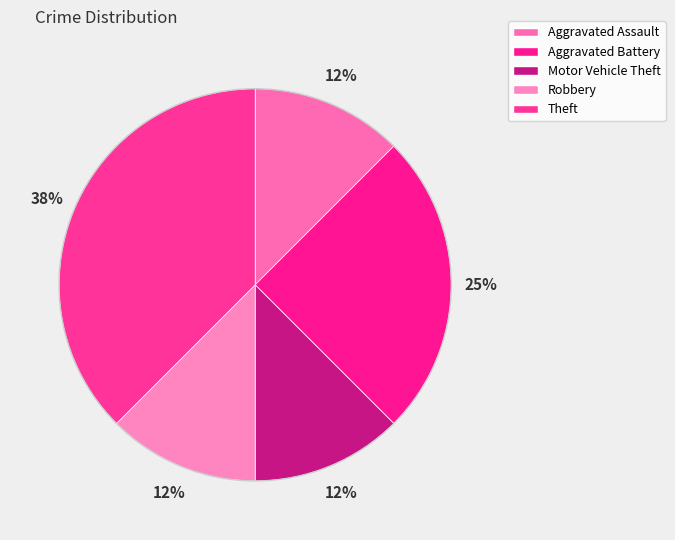

Do Aggravated Assault and Motor Vehicle Theft together represent more than half of the pie?

No